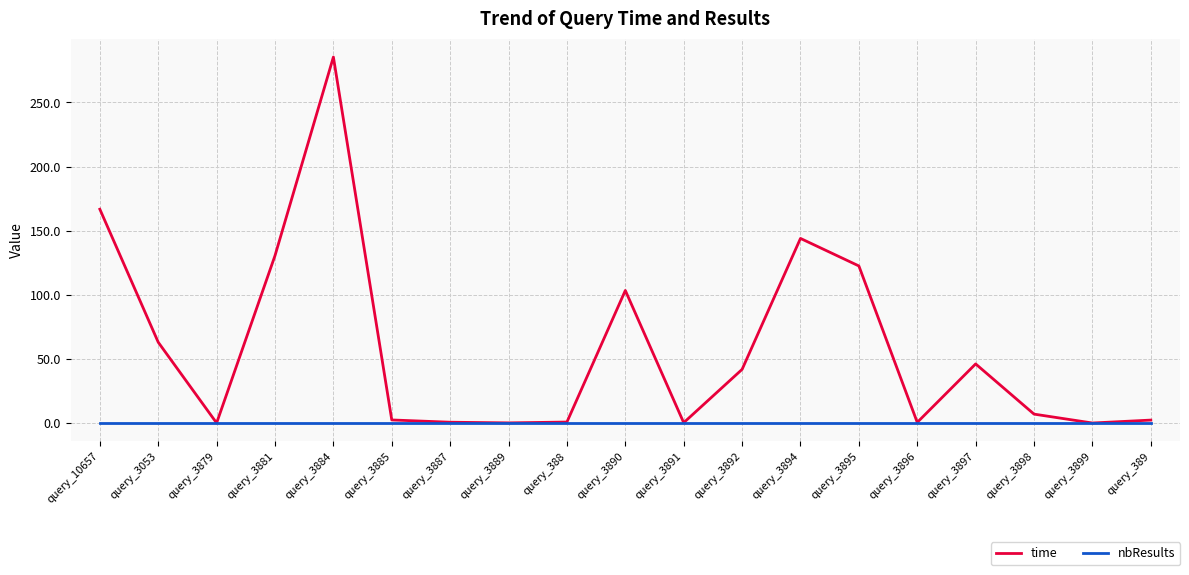

Count the number of categories in the chart.

19